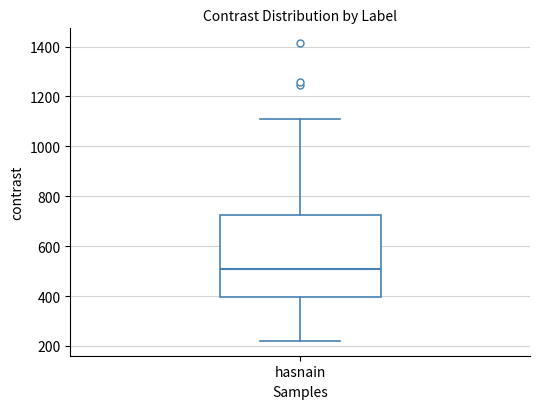

Read this box plot against the y-axis: the position of the median line, the range covered by the box, and the ends of both whiskers. The values are not printed on the chart, so give them approximately, as read against the axis.

median 500, box 400 to 720, whiskers 220 to 1100